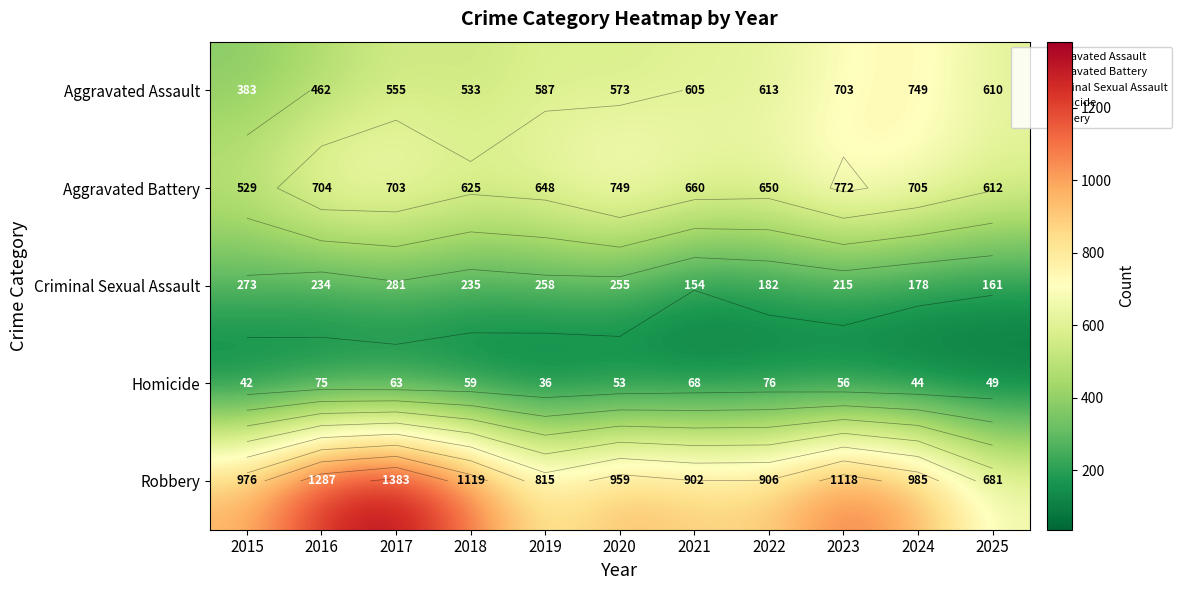

What is the difference between the highest and lowest values at 2016?

1212